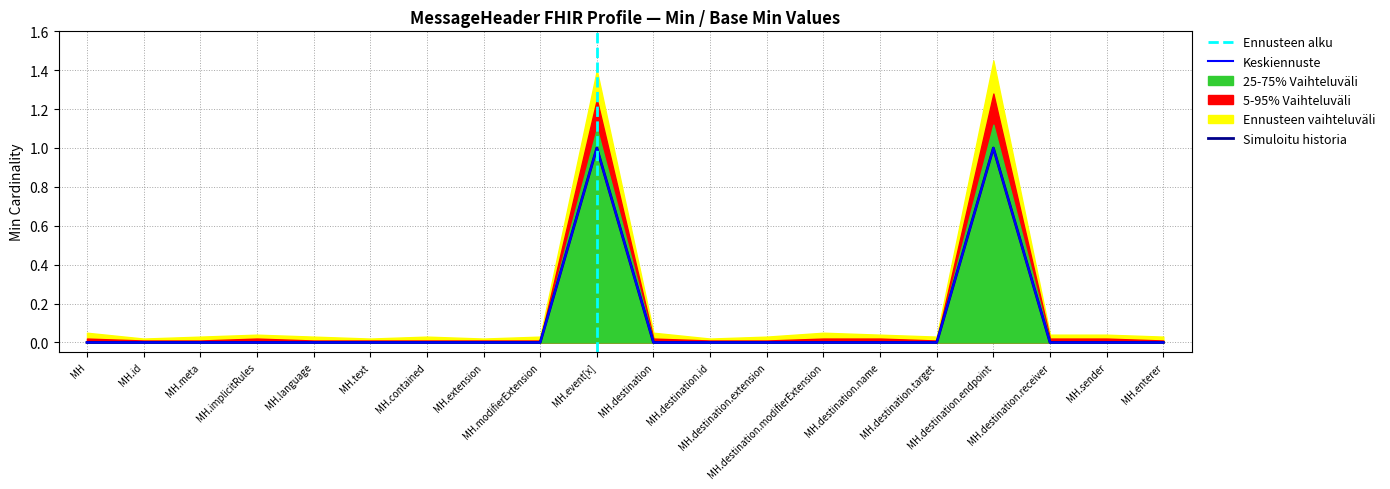

In Min, how many points are higher than both neighbors (excluding endpoints)?

2